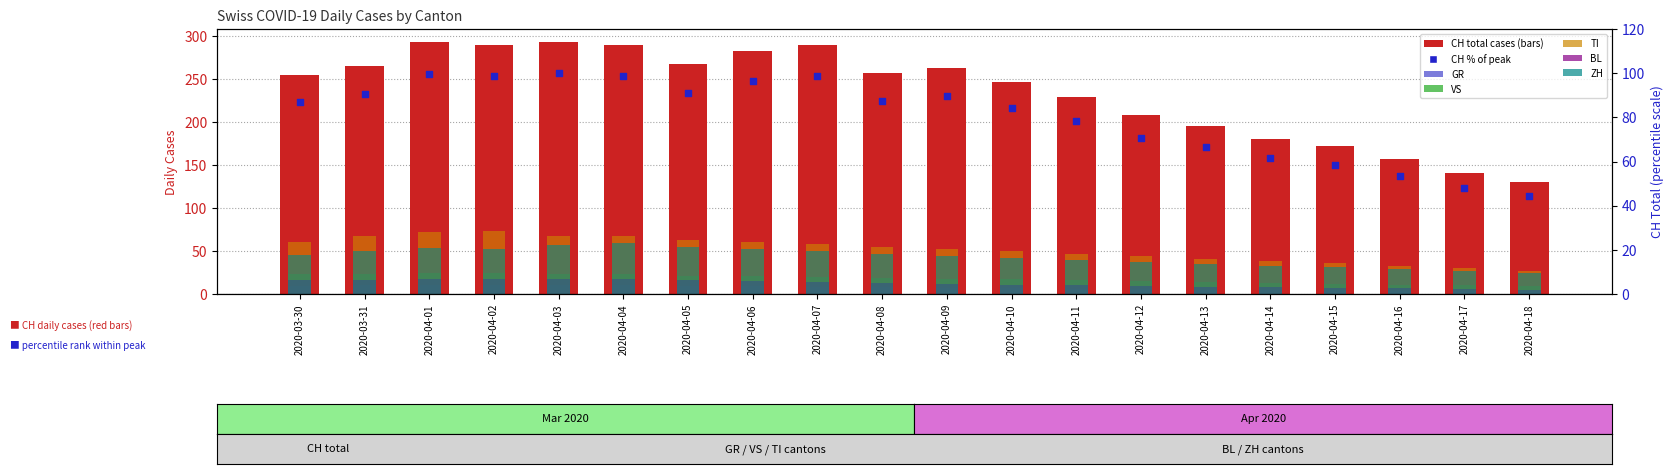

What is the total value across all series at 2020-04-05?

432